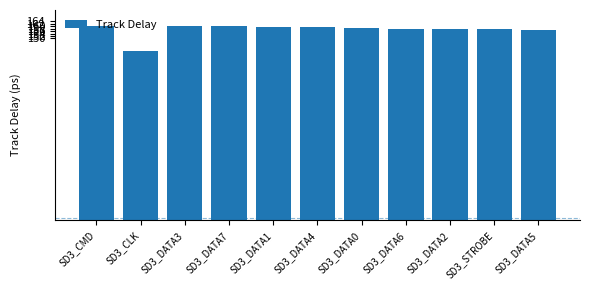

The chart shows a value of 227.0 at SD3_CLK. True or false?

False